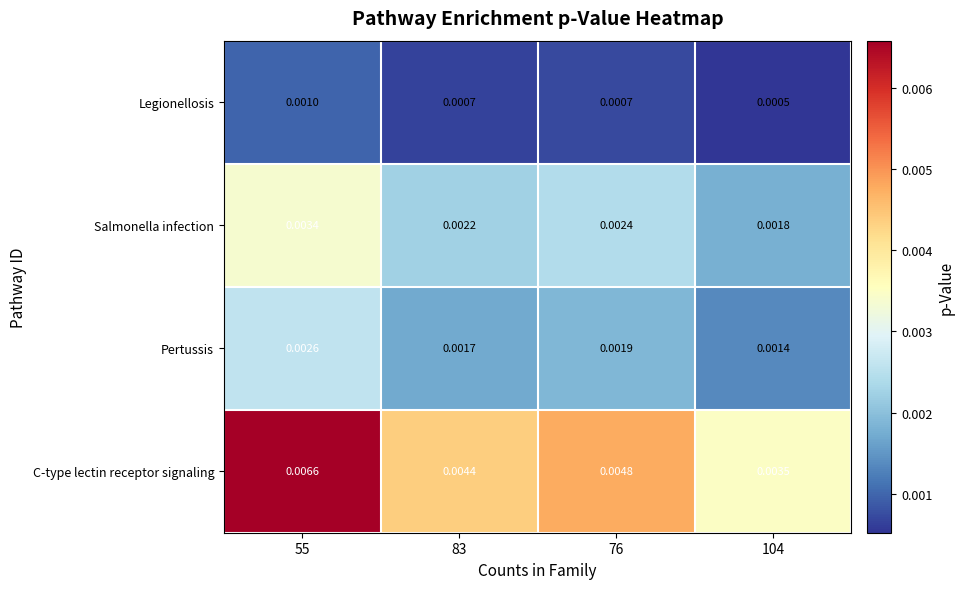

Which series has the largest range (max minus min)?

C-type lectin receptor signaling